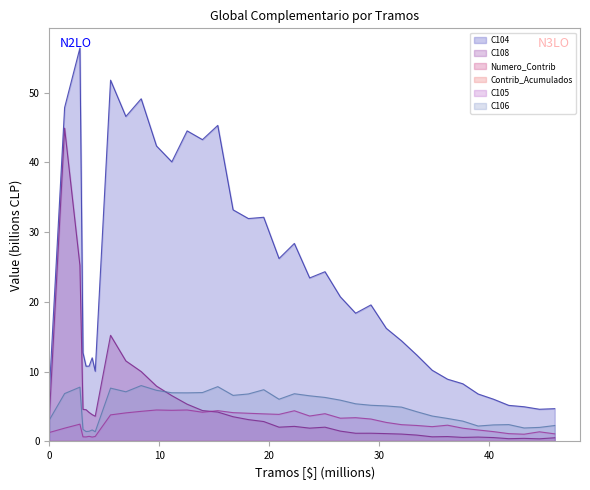

Is it true that Numero_Contrib equals 0.0 at 45991440?

False